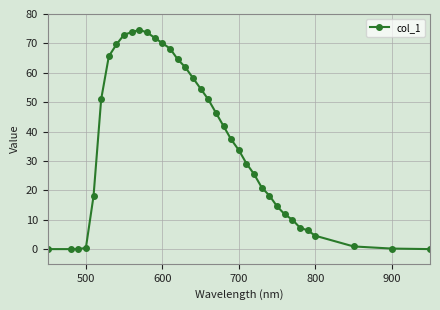

True or false: there are more than 0 points higher than both neighbors.

True